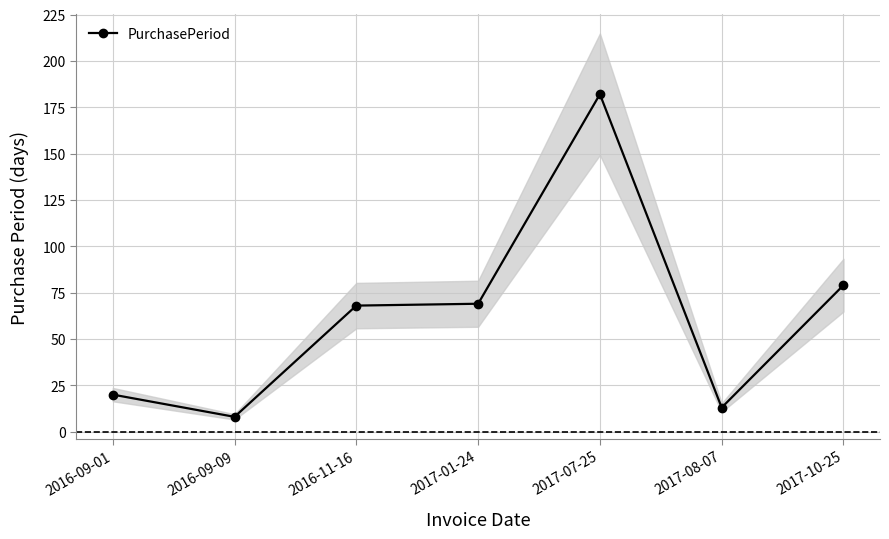

How many values are below 68?

3